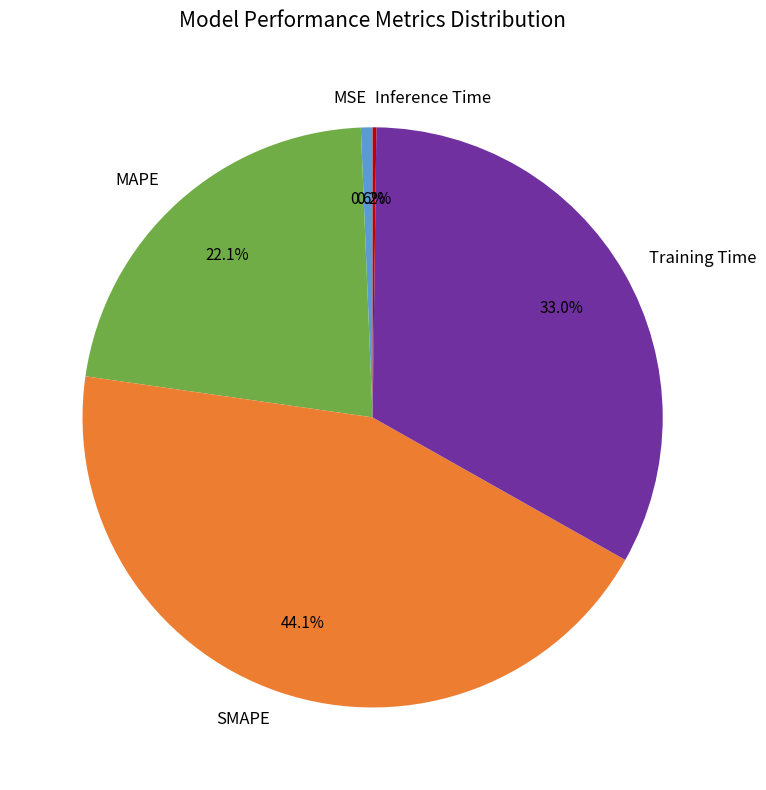

Is SMAPE the majority of the pie?

No